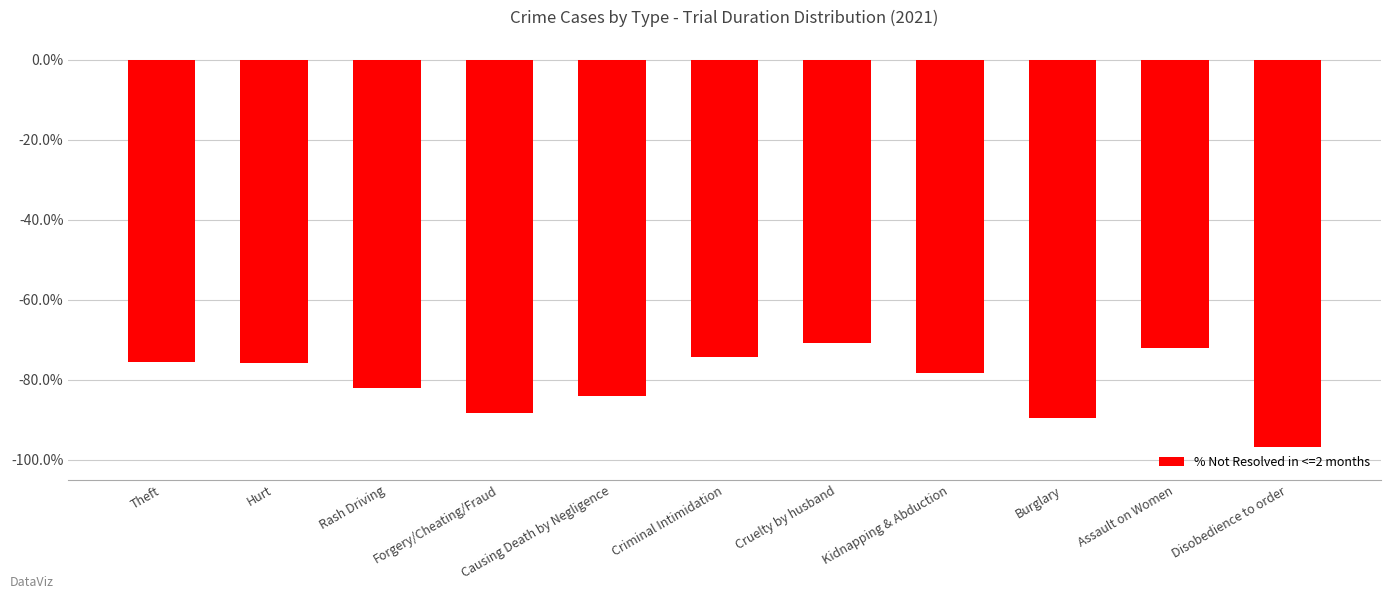

What is the difference between the values at Causing Death by Negligence and Kidnapping & Abduction?

5.8